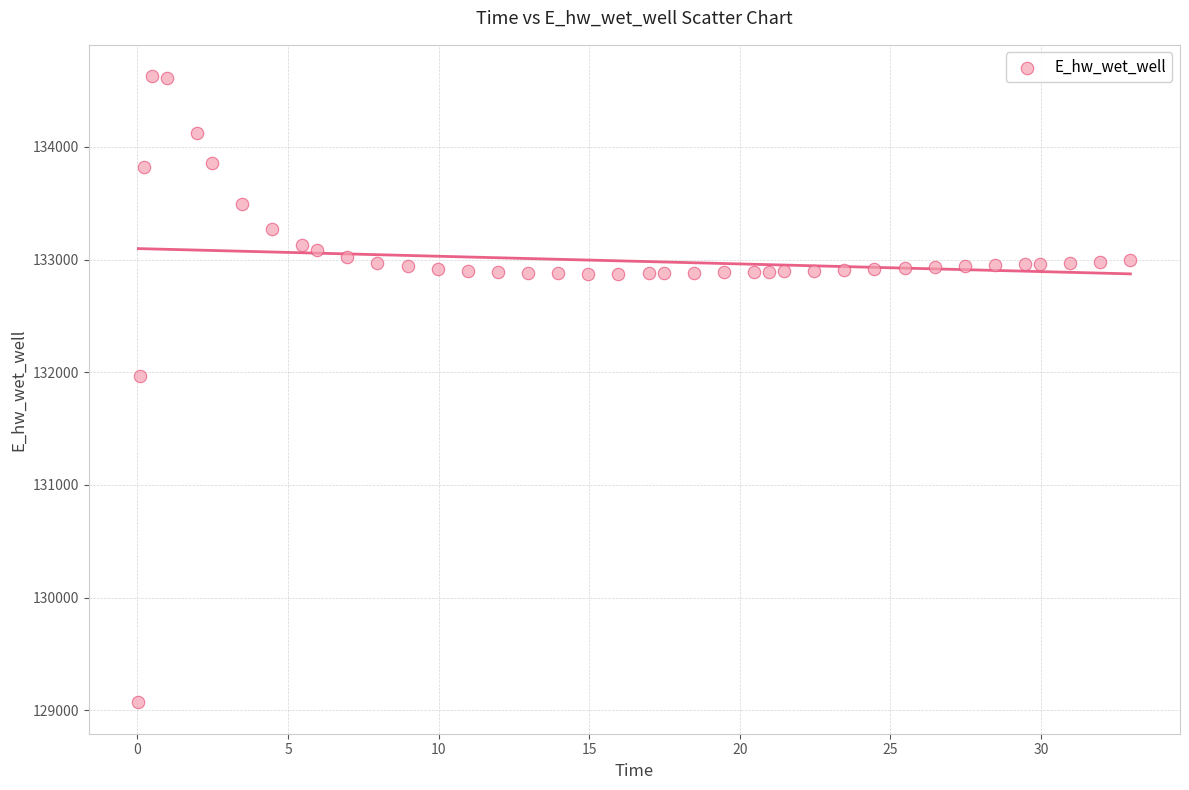

What is the range of X values (max minus min)?

32.9